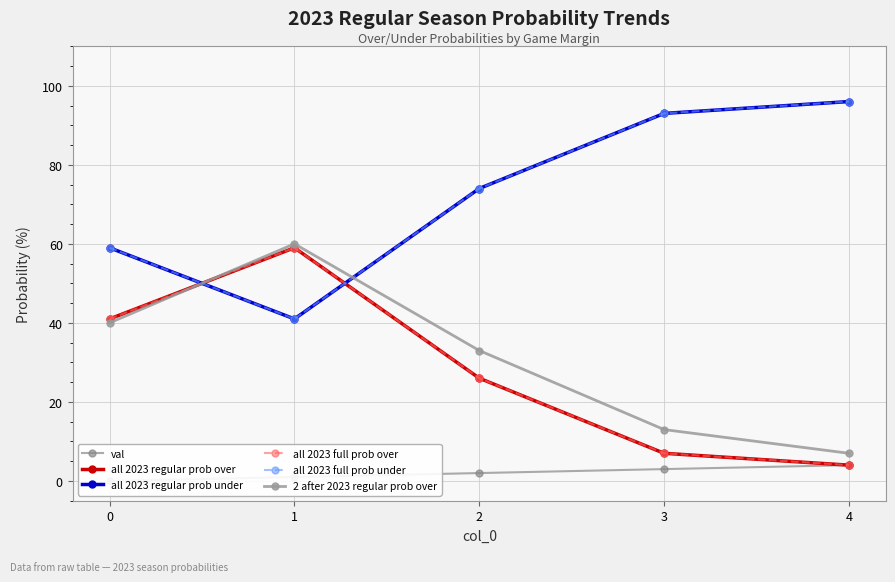

How many categories are shown in the chart?

5